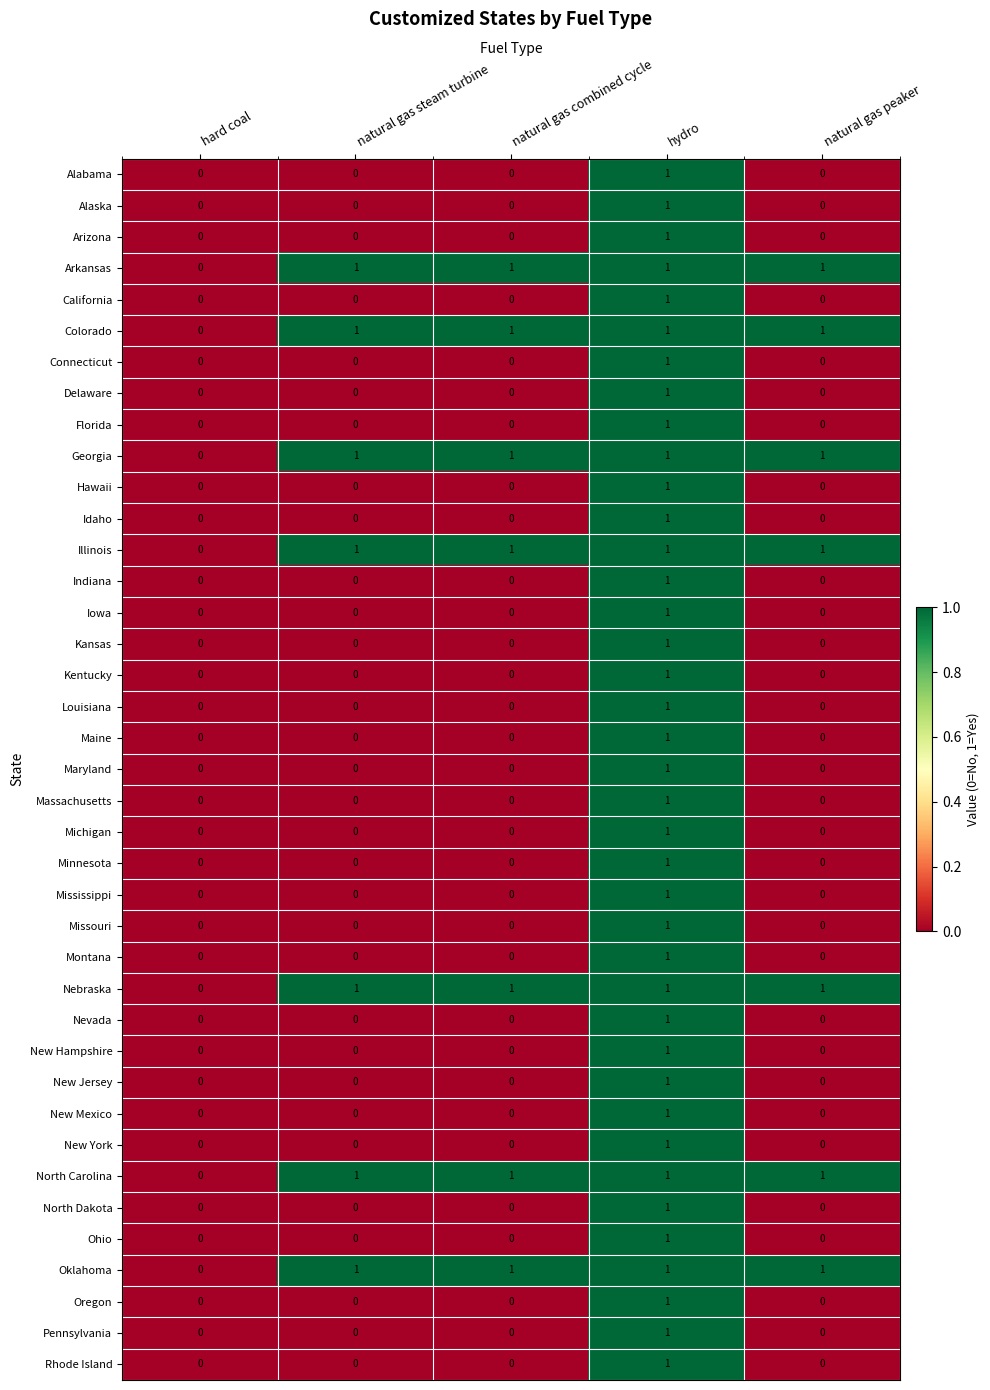

At which category is the sum across all series the highest?

hydro